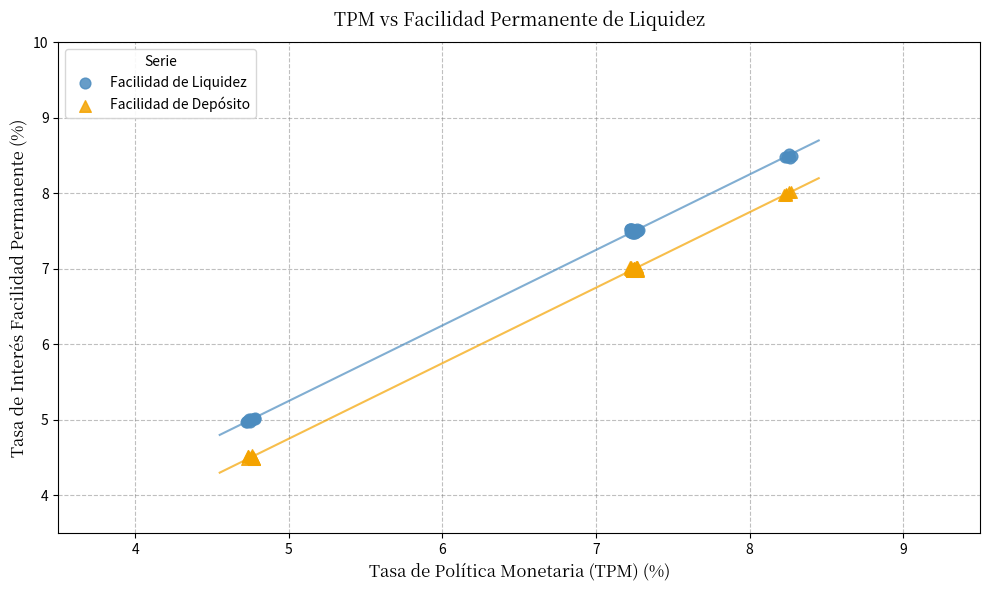

Which series reaches the maximum Y coordinate?

Facilidad de Liquidez